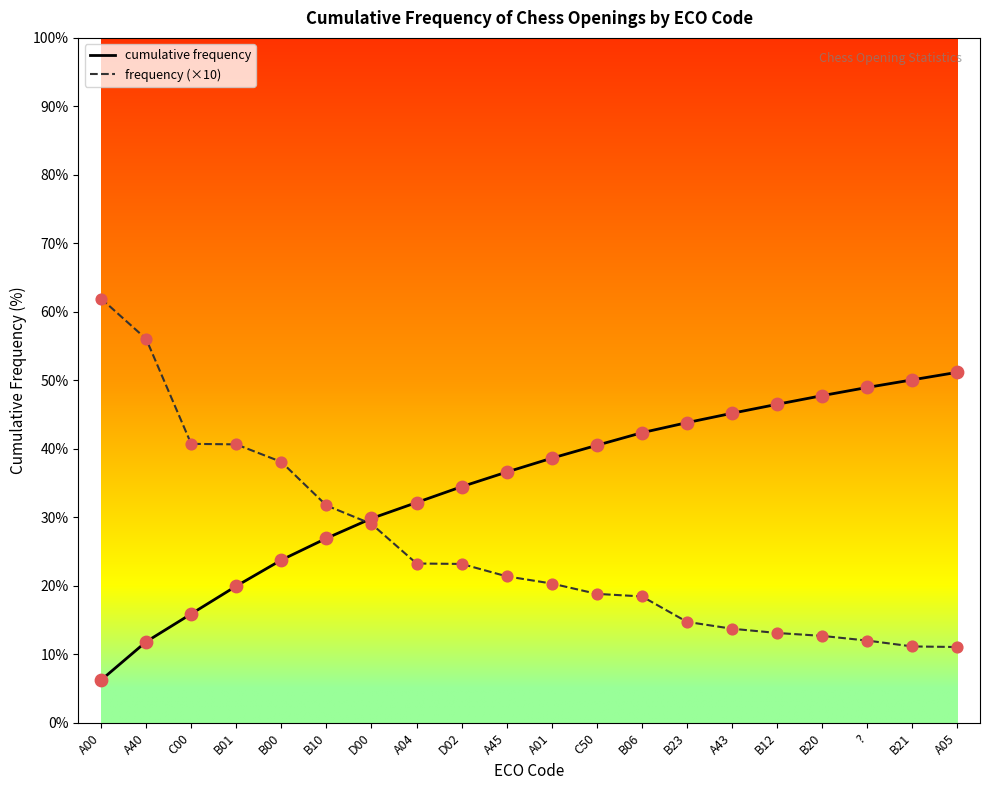

What is the total value across all series at B20?

60.4